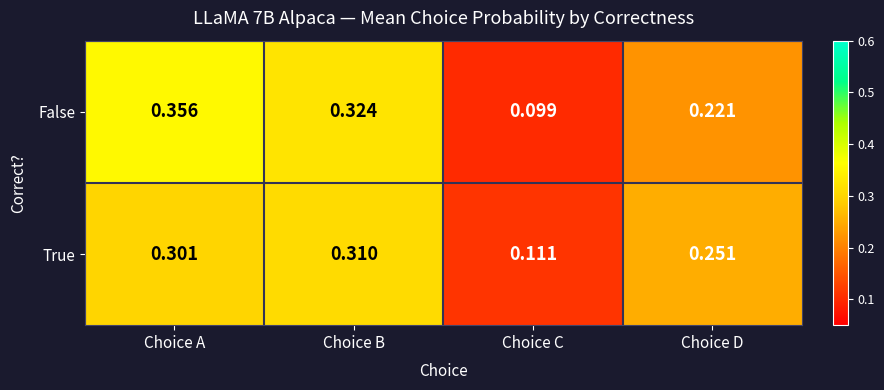

Which series changed the most between Choice B and Choice D?

False